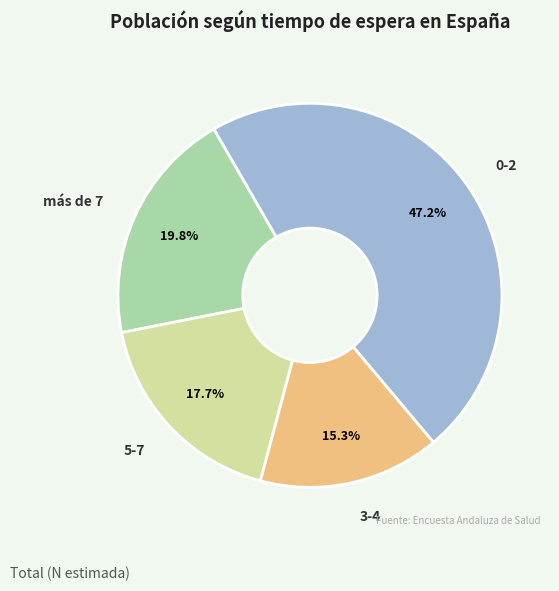

Combined, do 0-2 and más de 7 account for over 50%?

Yes